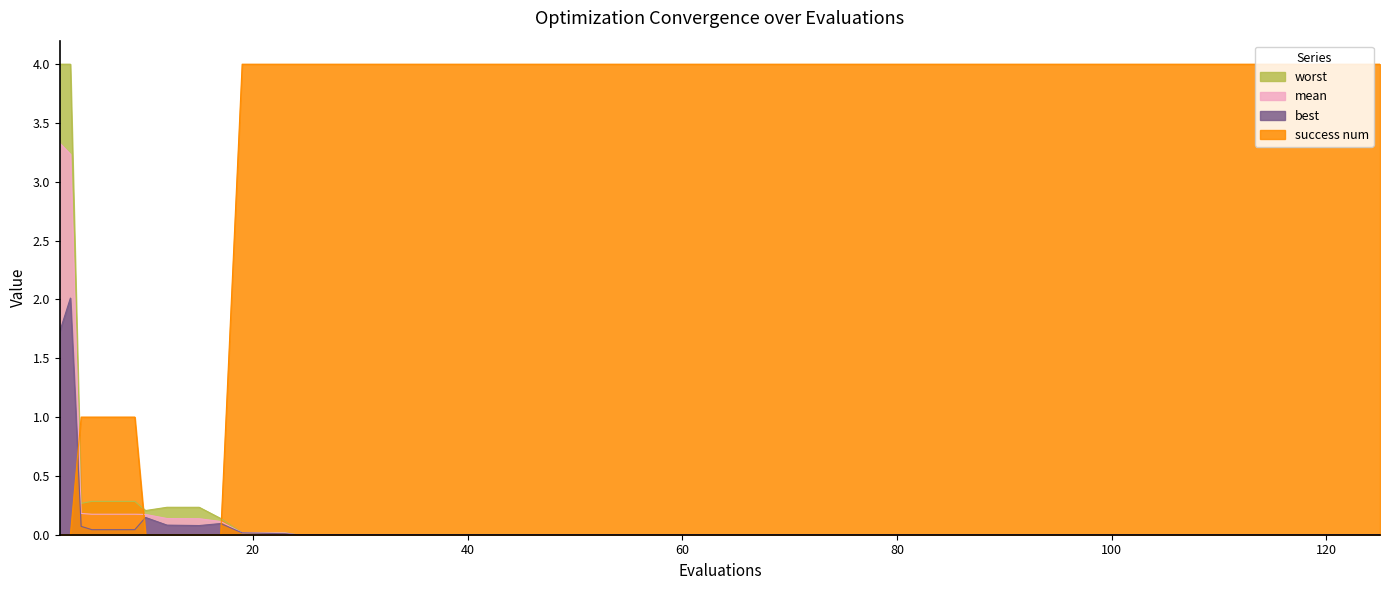

Is it true that worst equals 0.2 at 12?

True